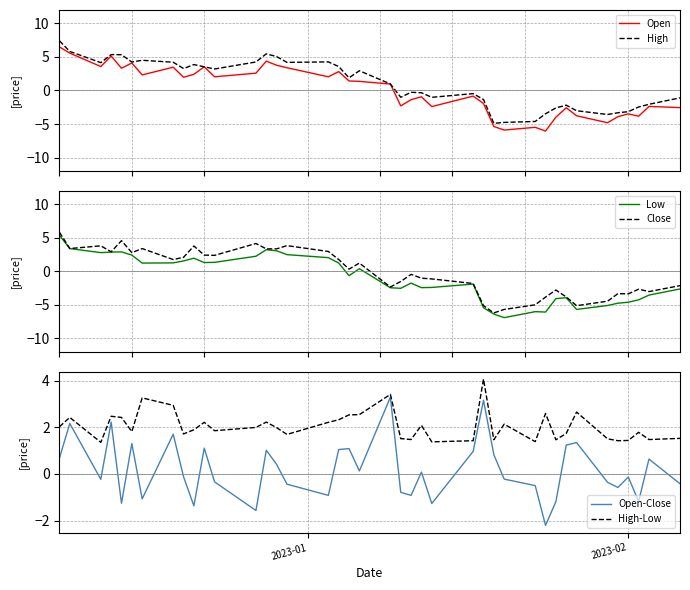

What is the maximum value for Open?

6.5